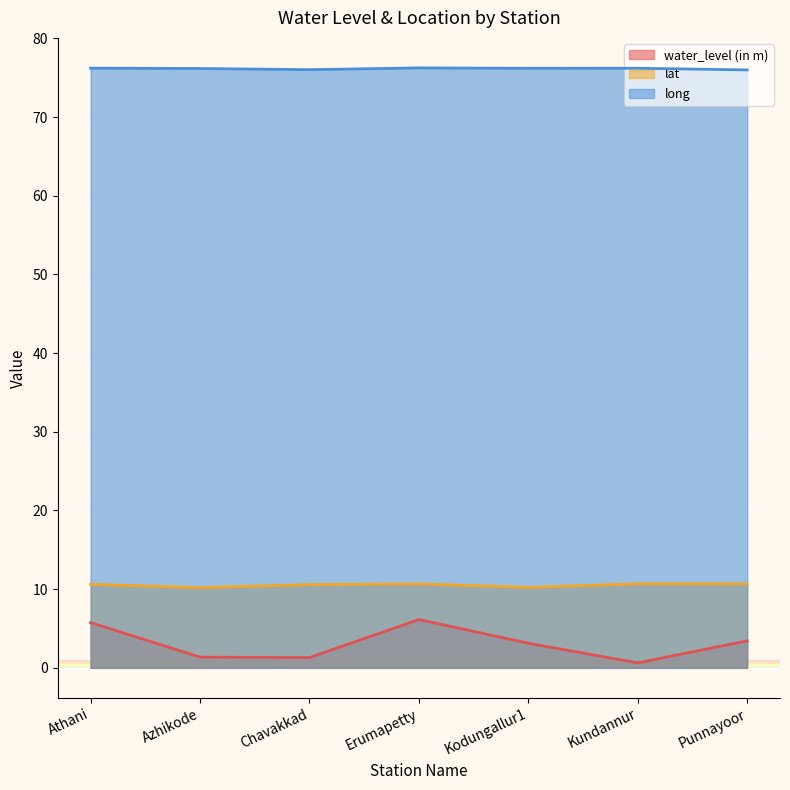

How many lines are shown in the chart?

3